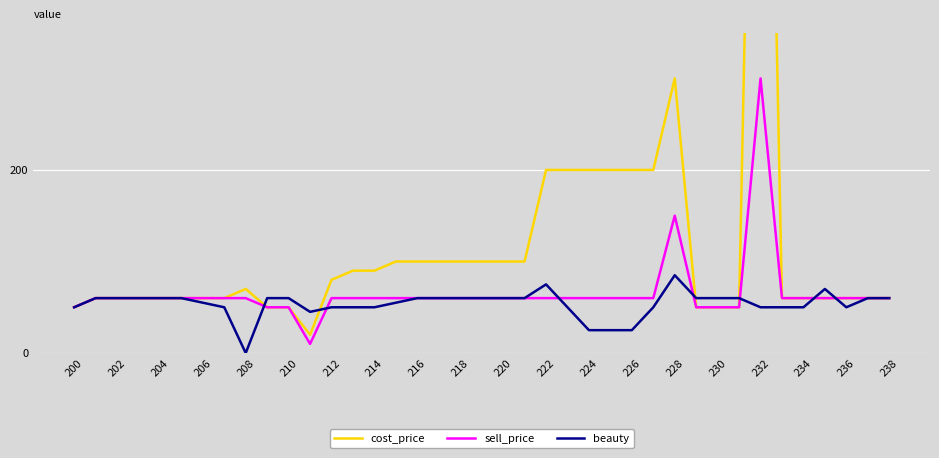

True or false: beauty has a value of 60 at 202.

True